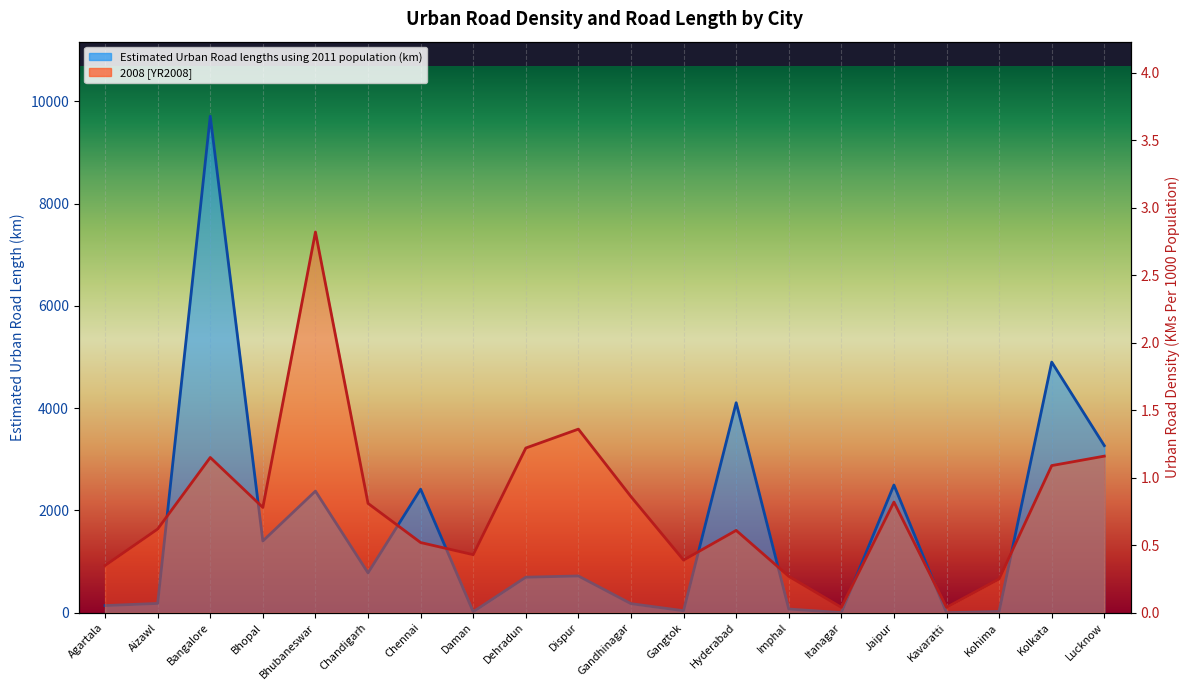

Count the number of categories in the chart.

20